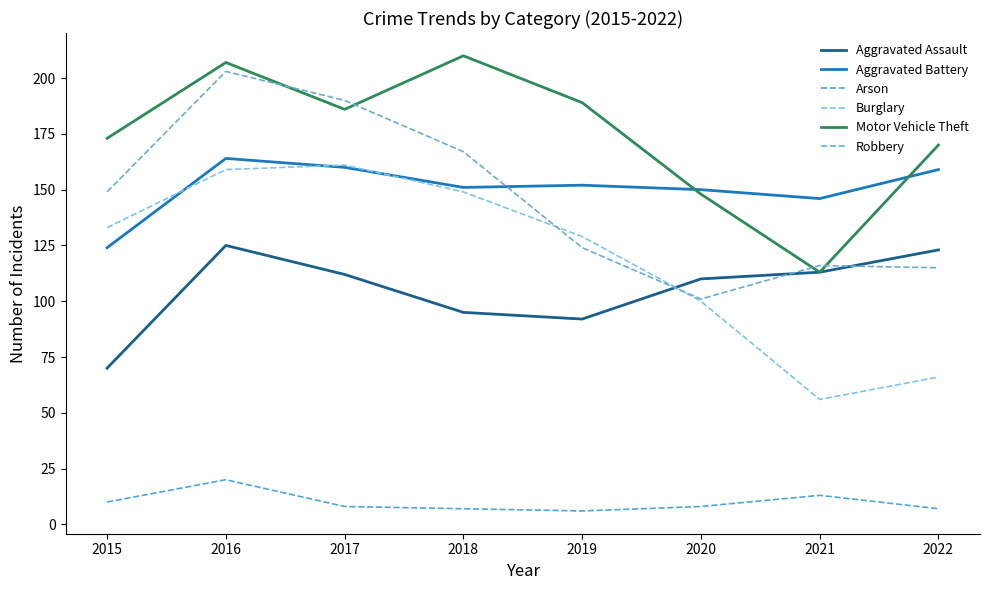

At which category does Arson reach its first local peak?

2016